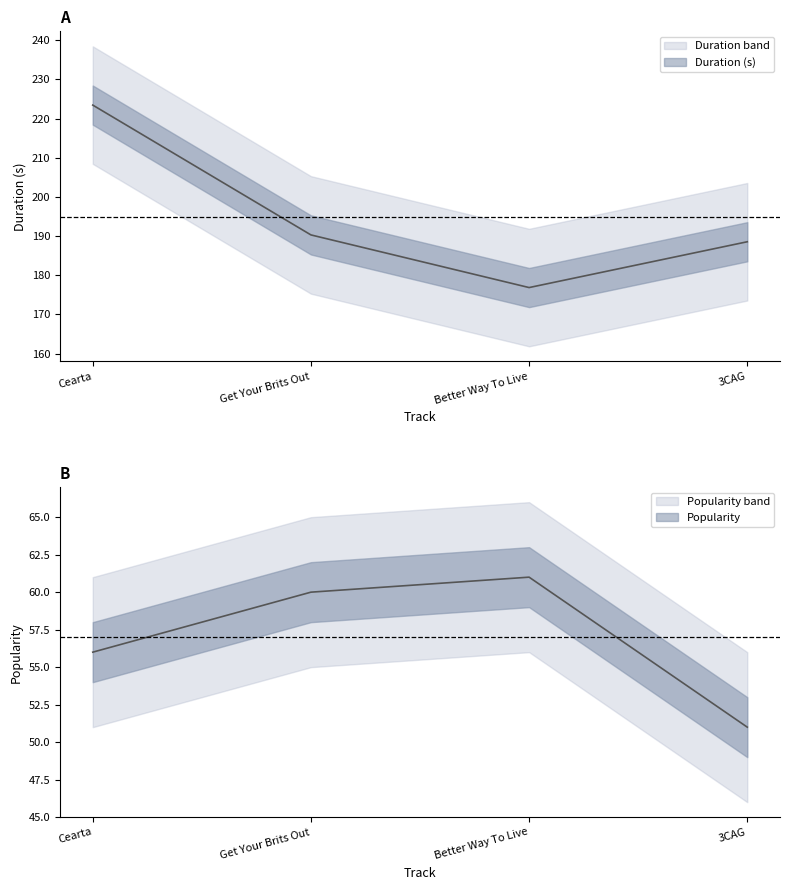

How many values in the Popularity series exceed 60?

1